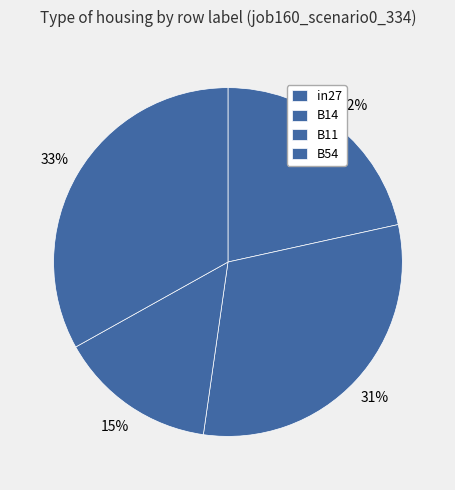

How many segments does this pie chart have?

4